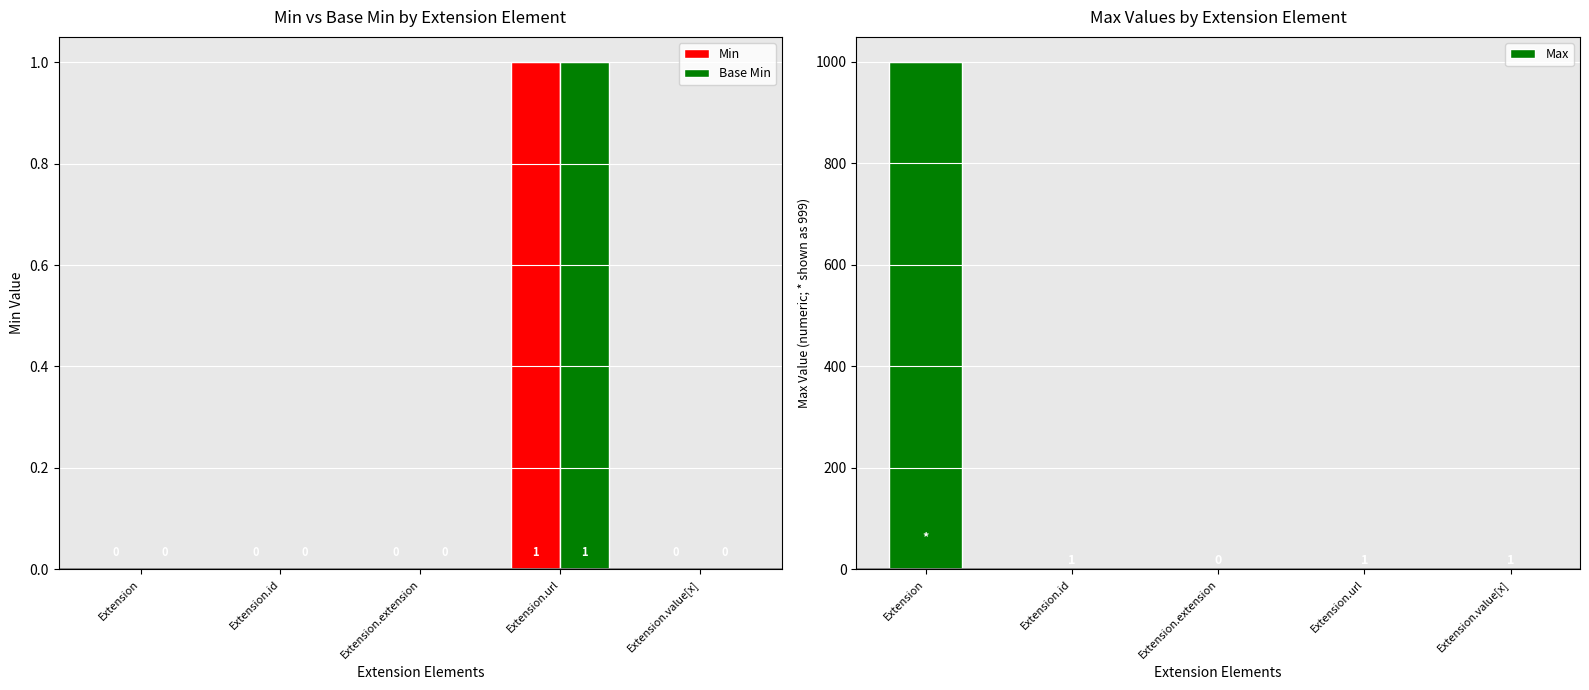

How many values in Min are above zero?

1